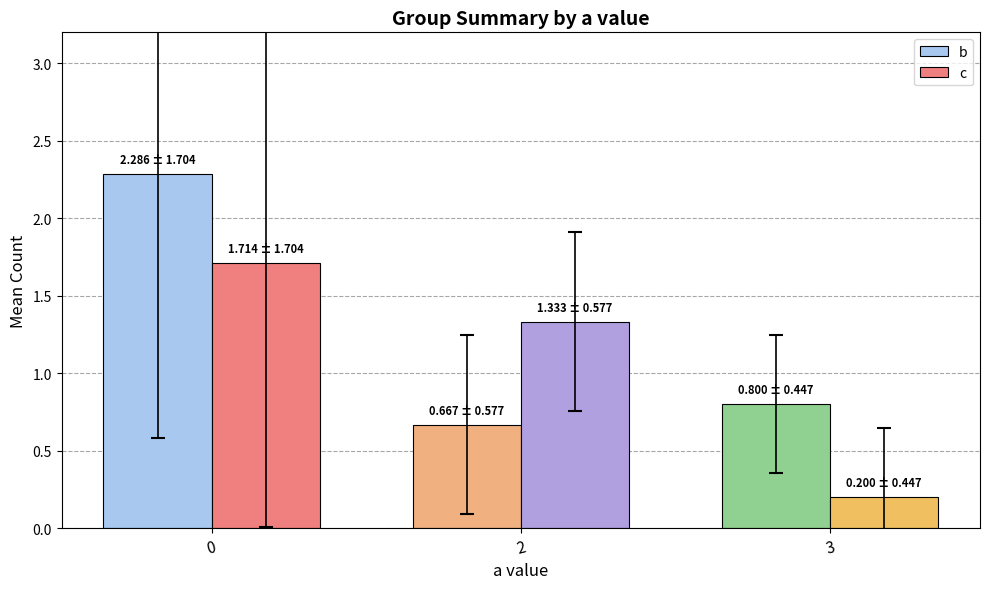

True or false: b has a value of 0.3 at 3.

False